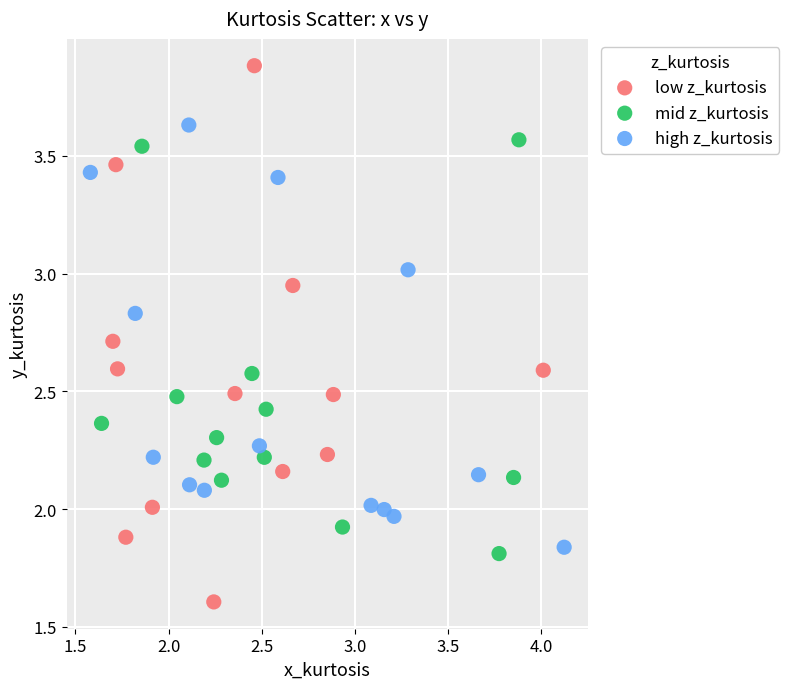

What are all the series names shown in the legend?

low z_kurtosis, mid z_kurtosis, high z_kurtosis